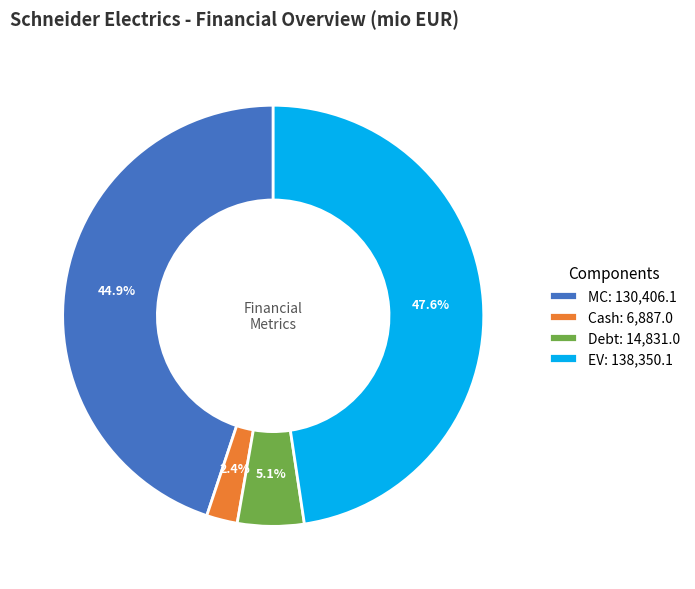

Does any single category account for the majority?

No